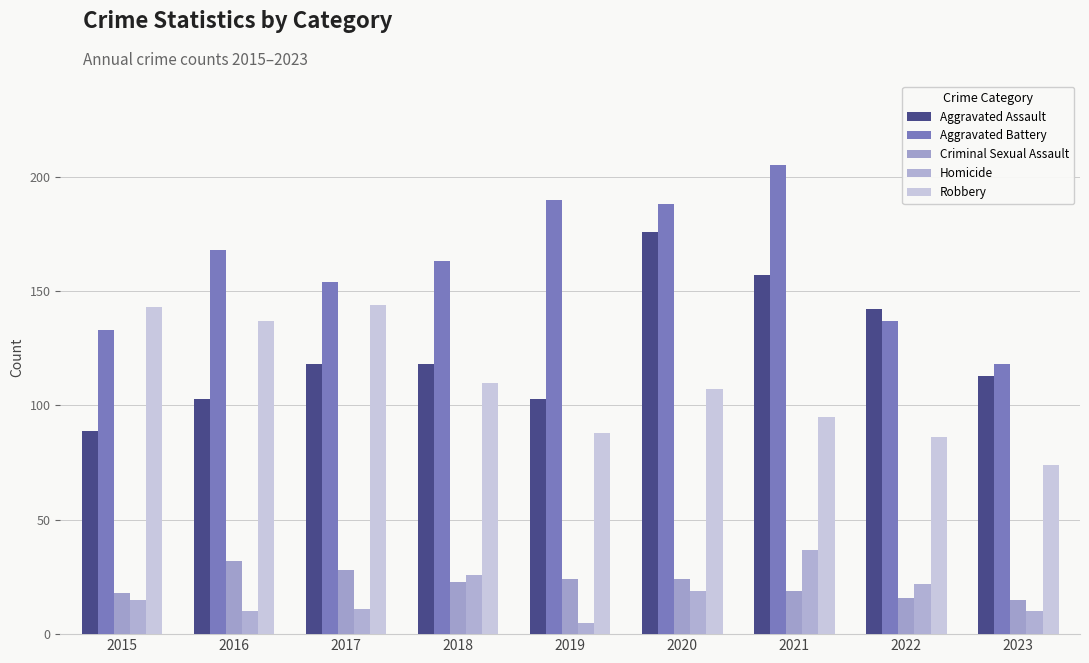

Does the chart contain stacked bars?

No